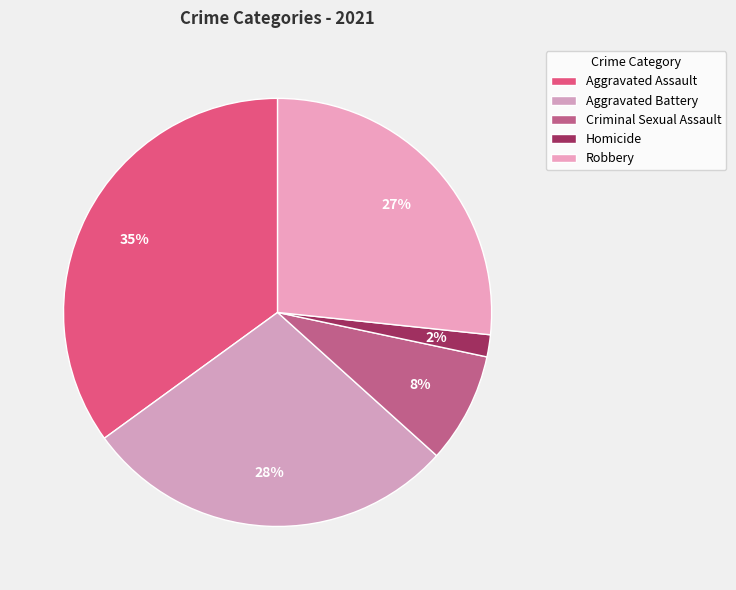

To the nearest percent, what percentage of the pie is Robbery?

27%